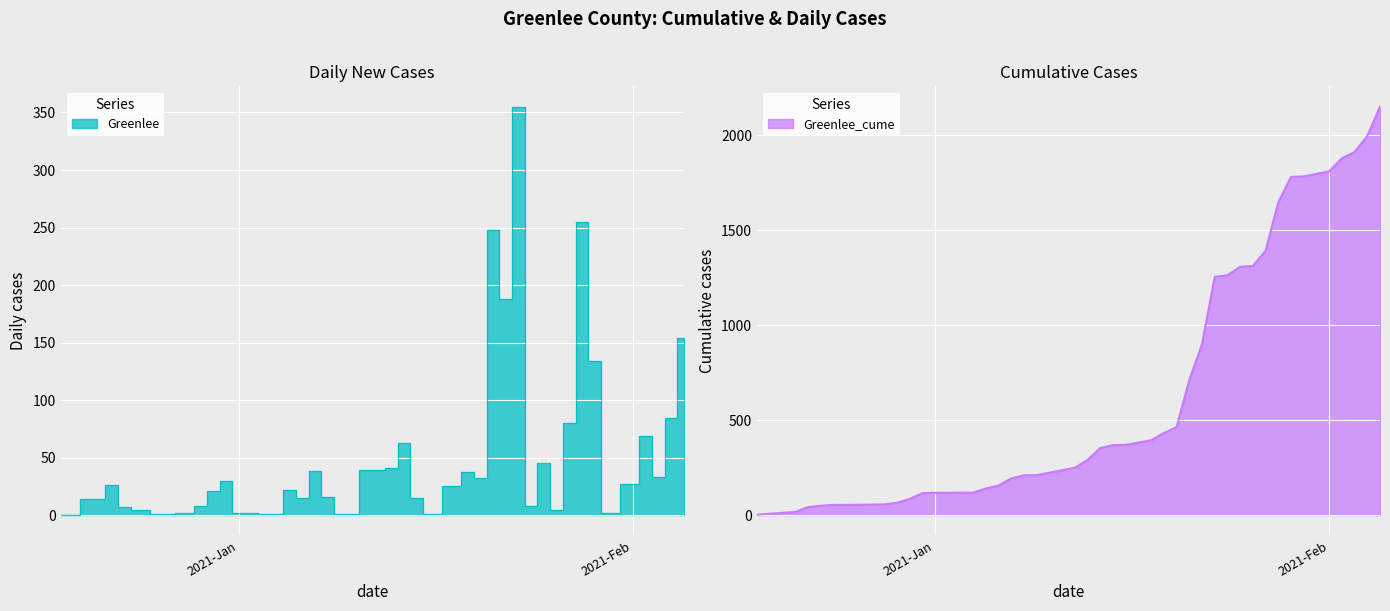

True or false: Greenlee_cume has more than 1 points higher than both neighbors.

False